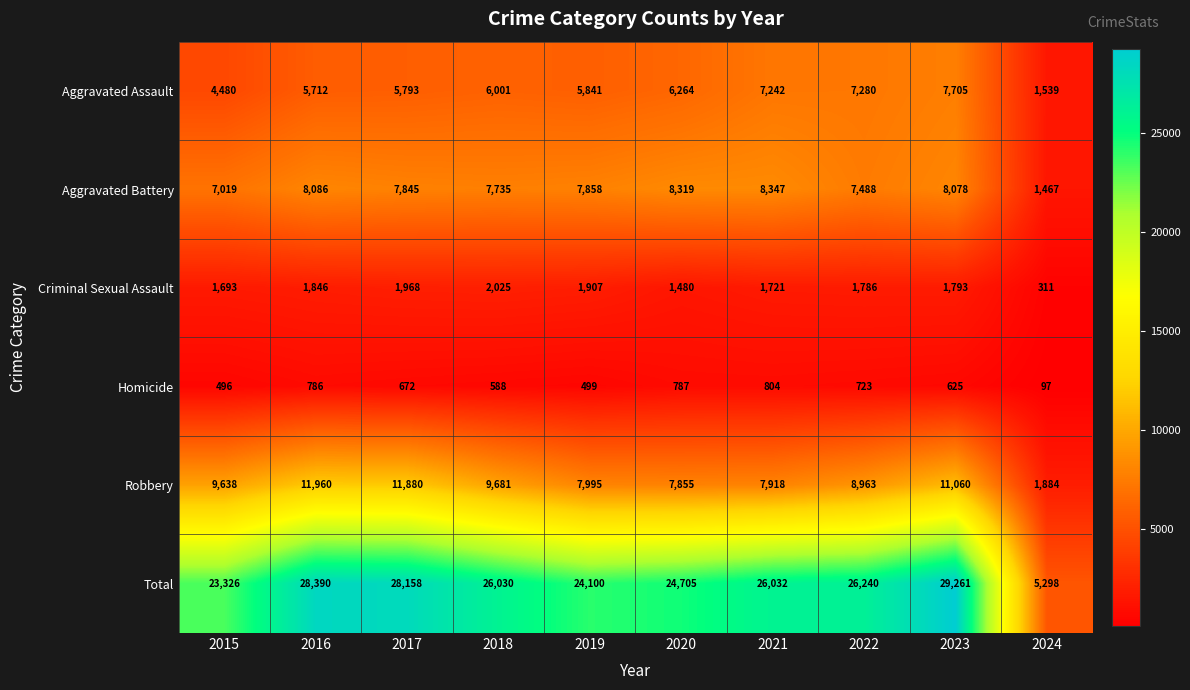

What is the approximate value of Robbery at 2021, to the nearest 10?

7920